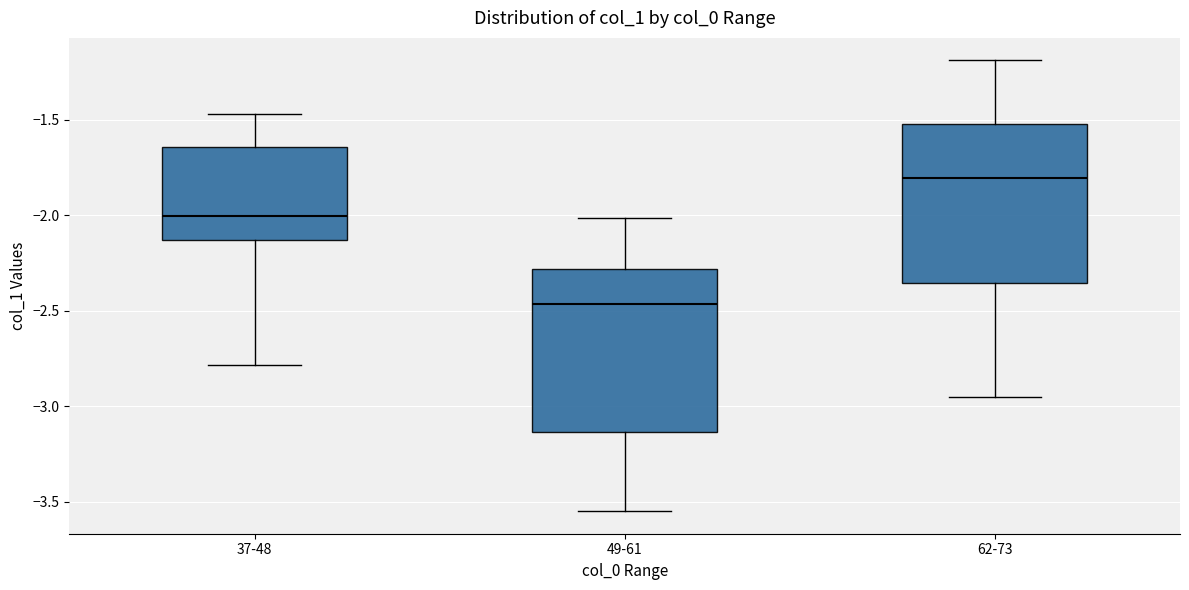

Which box's median line is the lowest?

49-61